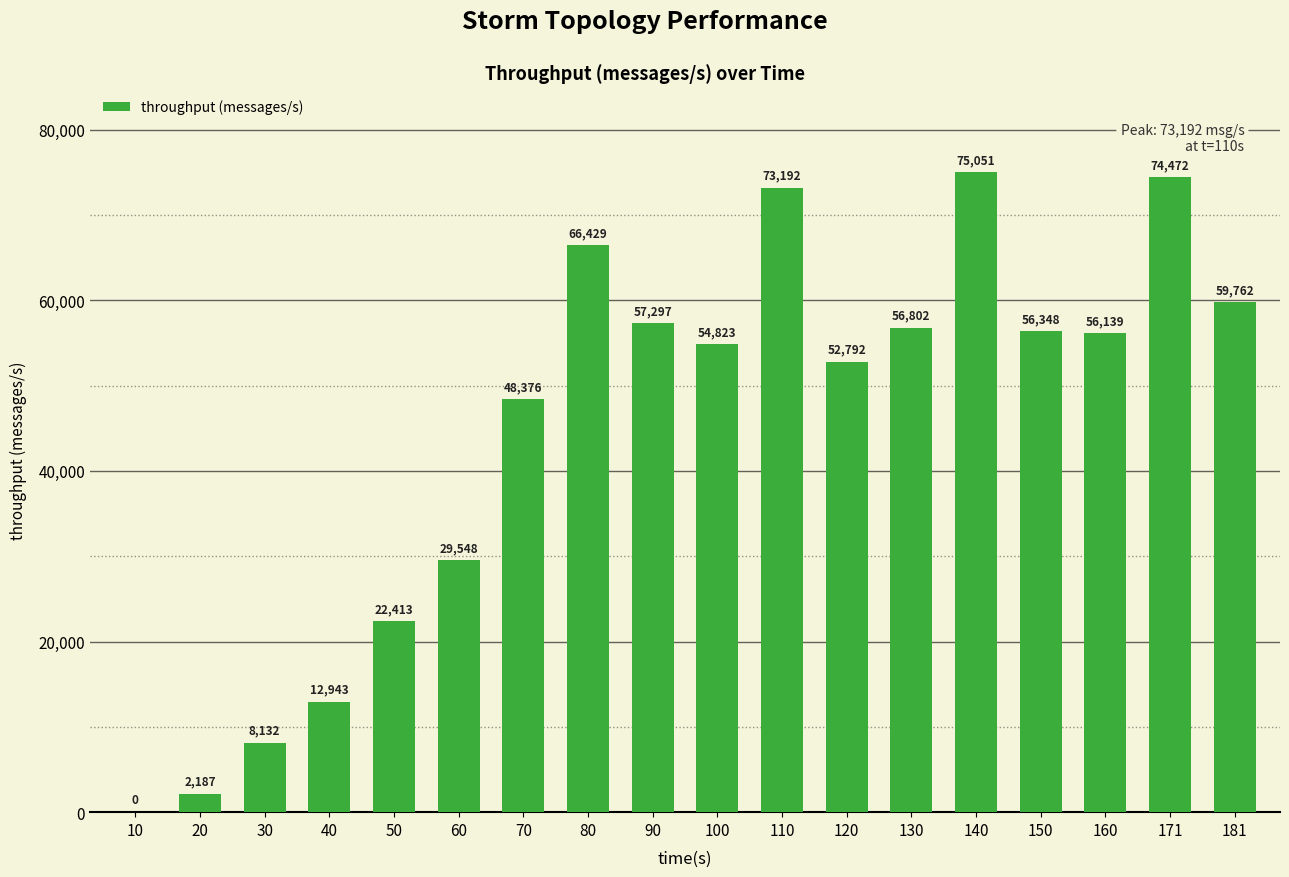

Which has a higher value, 110 or 171?

171